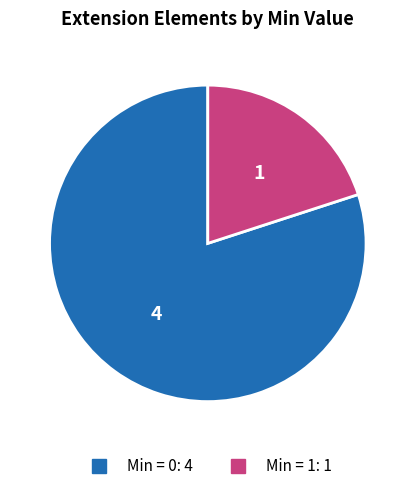

Is there a majority slice in this chart?

Yes